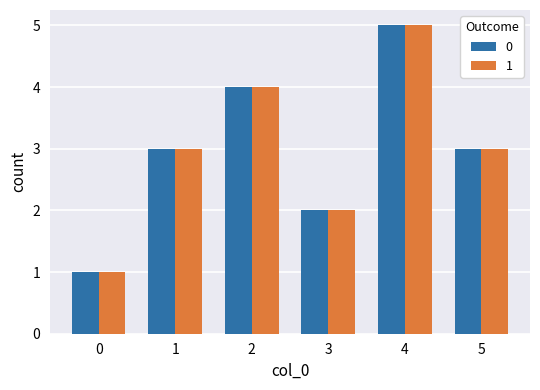

What is the minimum value for 0?

1